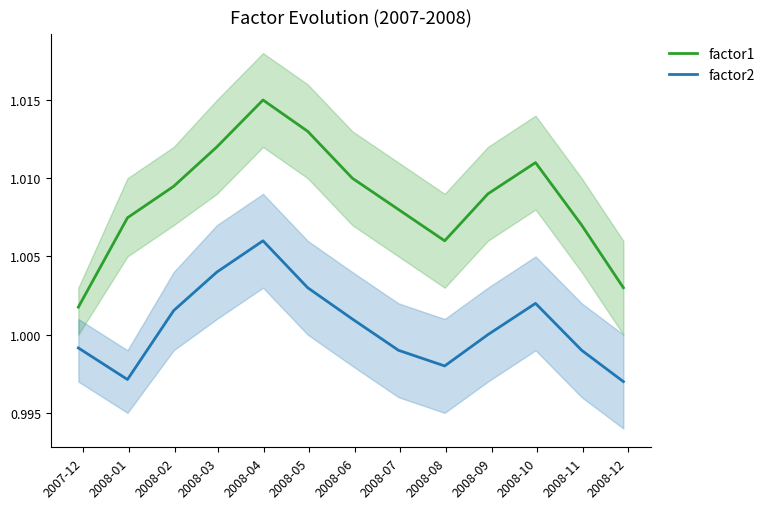

True or false: factor2 and factor1 intersect in this chart.

False